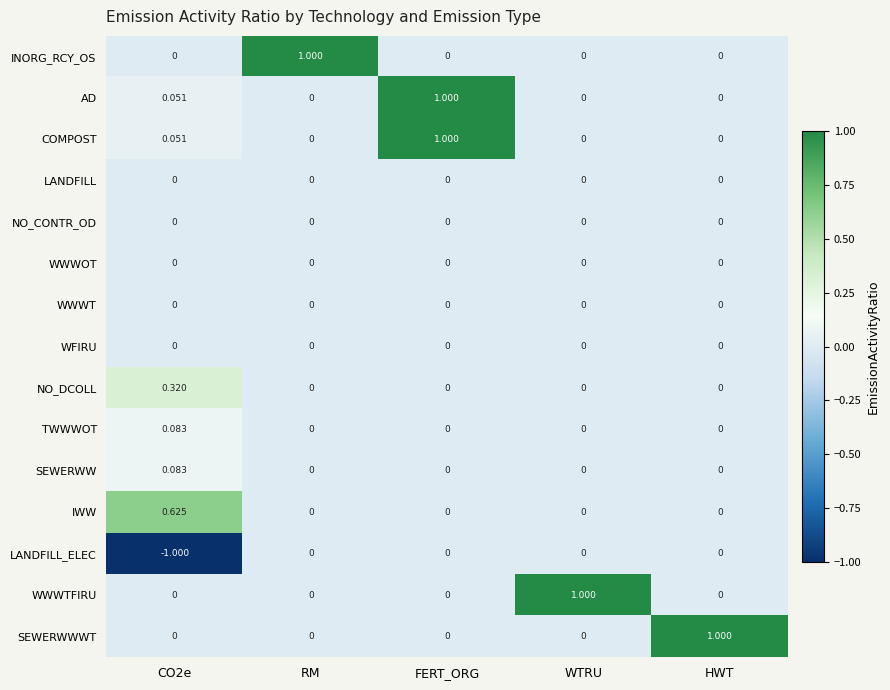

At how many categories does at least one series exceed 0?

5